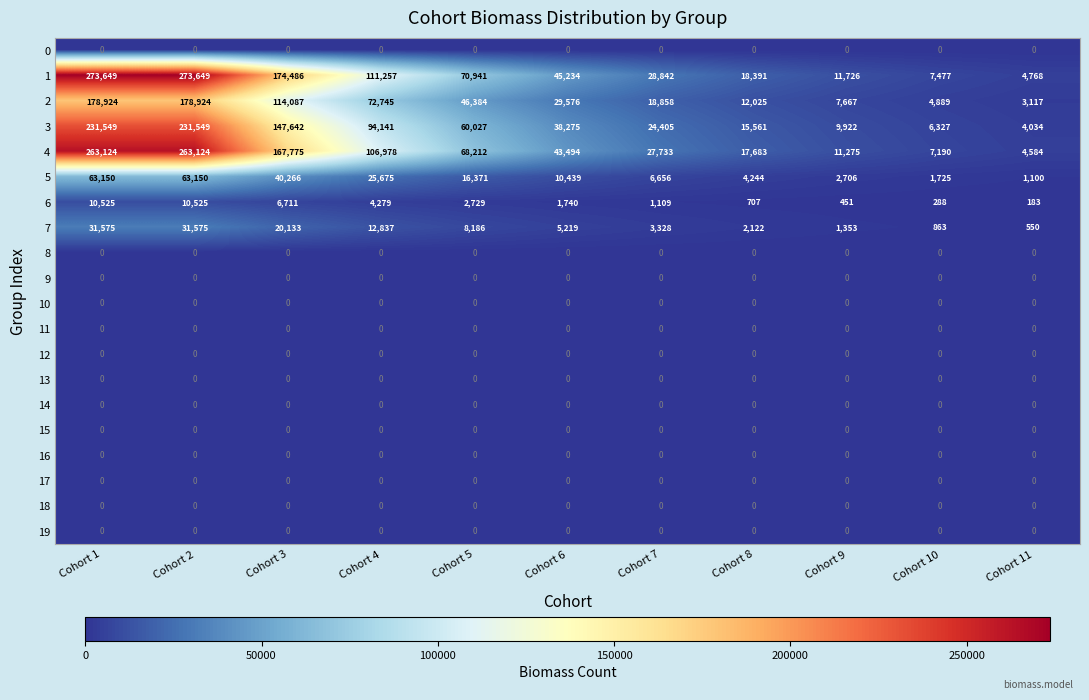

What is the difference between the maximum and minimum values in the 3 series?

227515